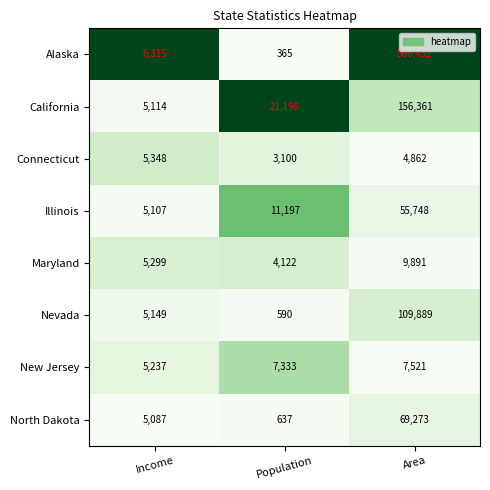

Between Income and Population, which series saw the biggest shift?

California